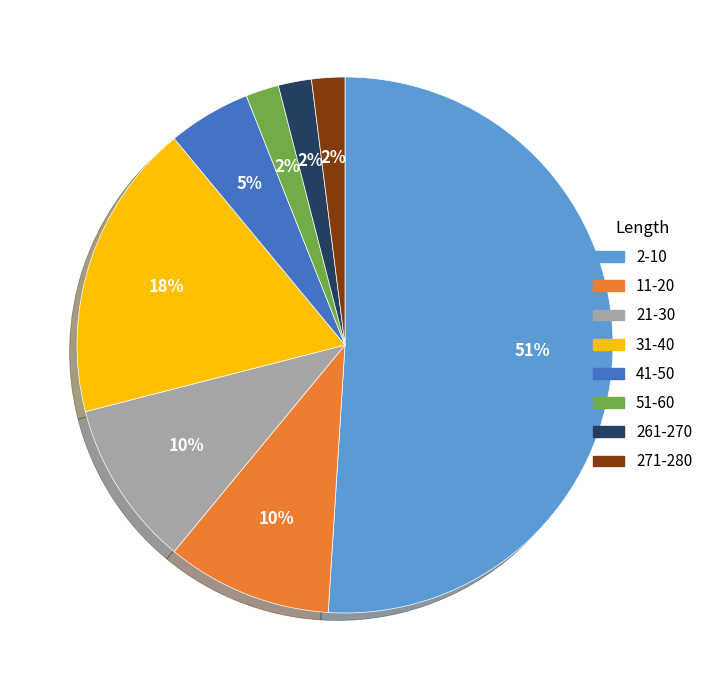

To the nearest percent, what portion does 2-10 represent?

51%